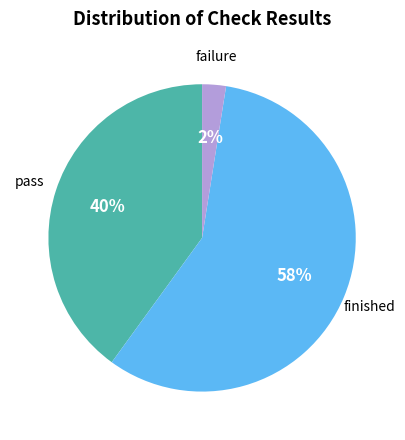

What is the smallest slice in the pie chart?

failure